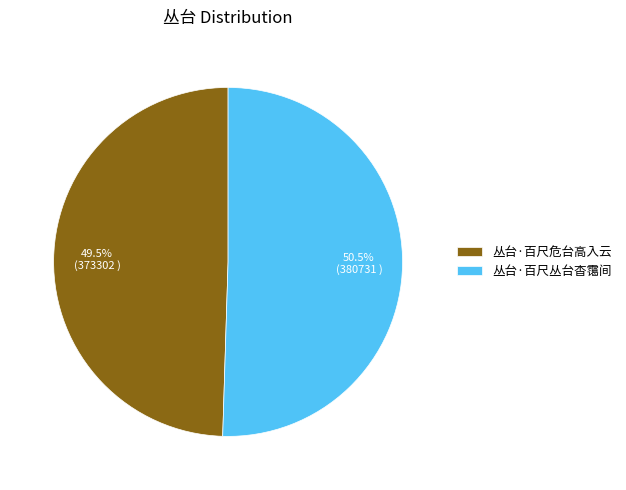

To the nearest percent, what is the average slice percentage?

50%